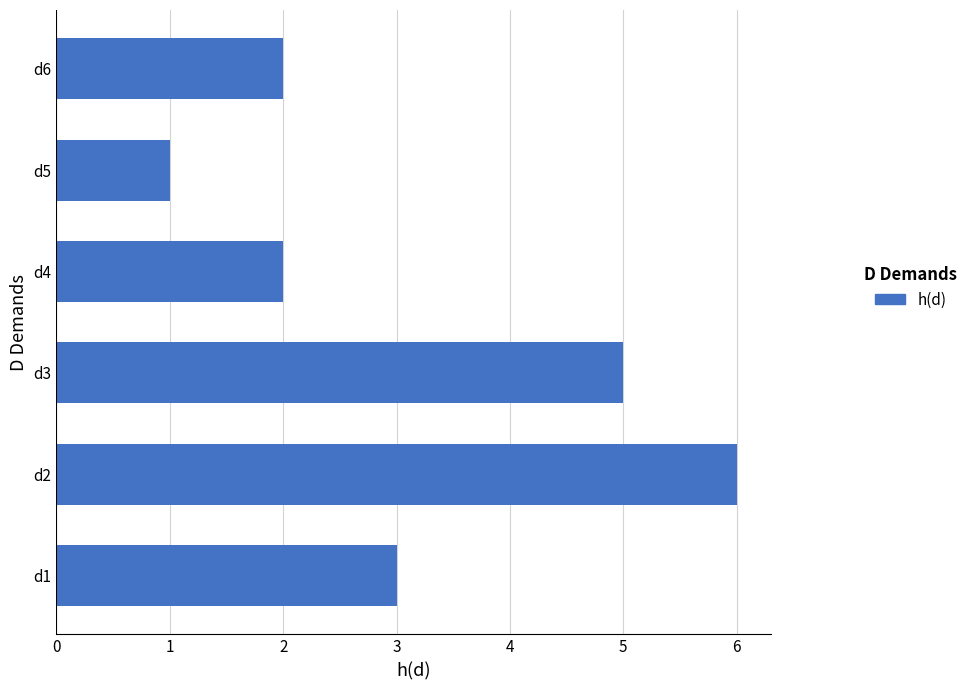

How many bars are there in total?

6